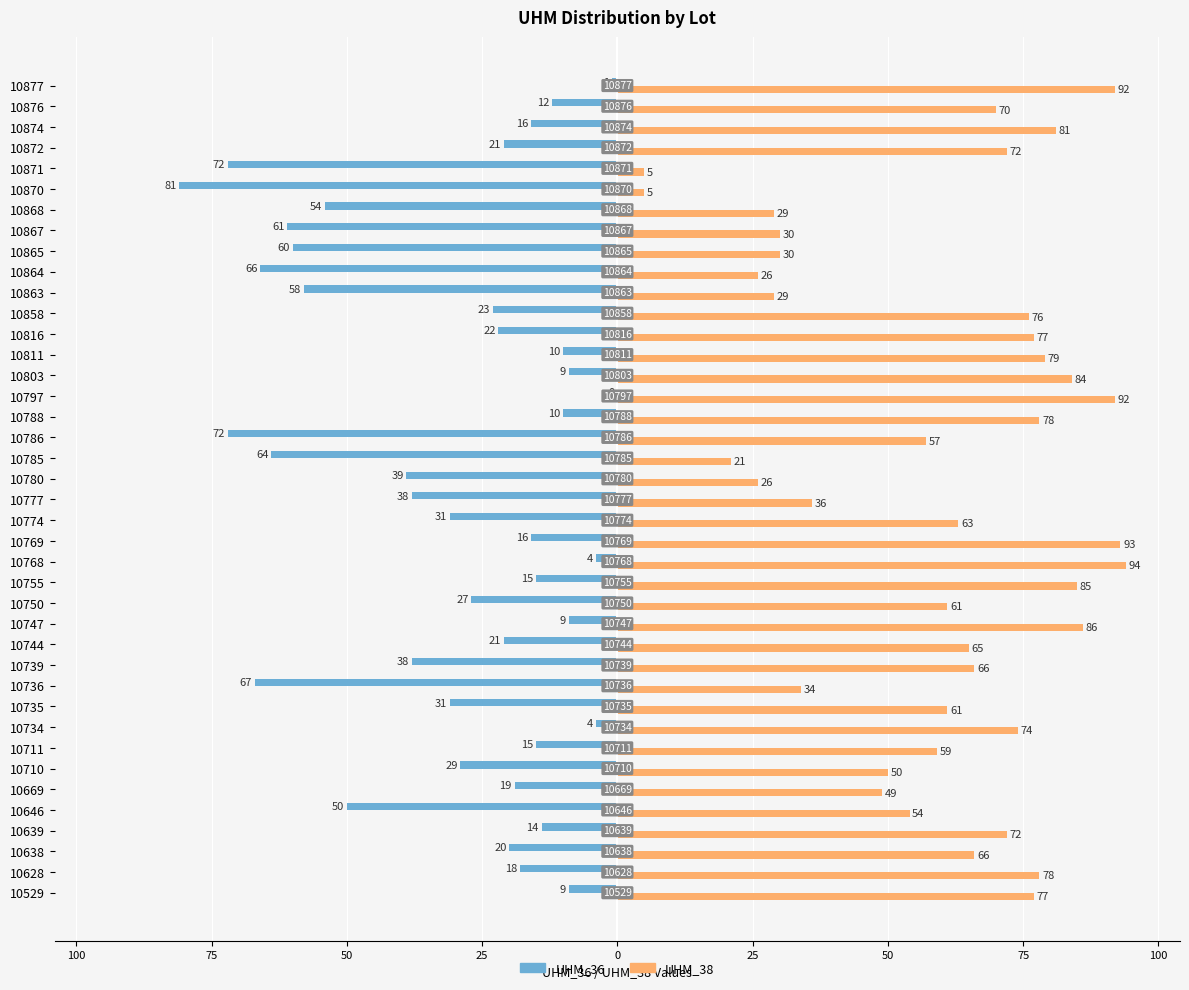

What are all the series names shown in the legend?

UHM_36, UHM_38